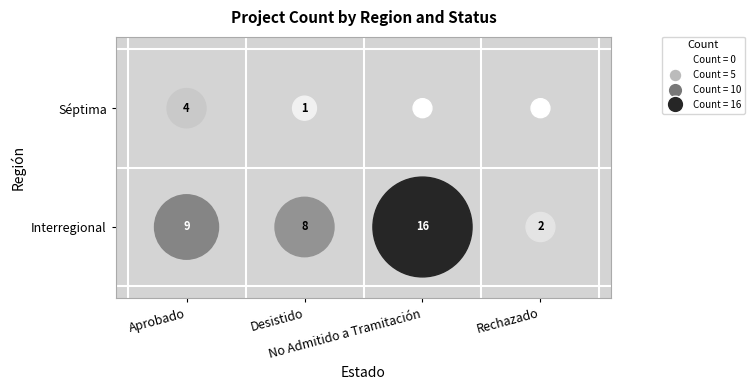

Which has a higher value, Aprobado or Rechazado?

Aprobado